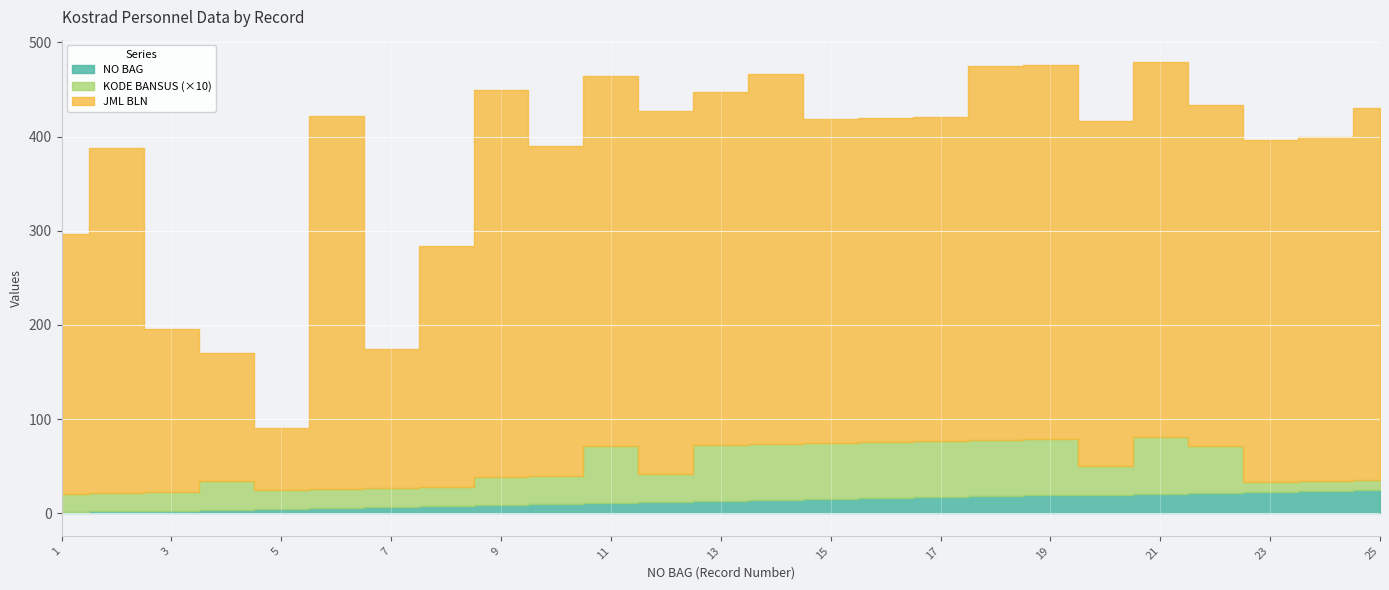

What is the value of the NO BAG point at the 24th from the left?

24